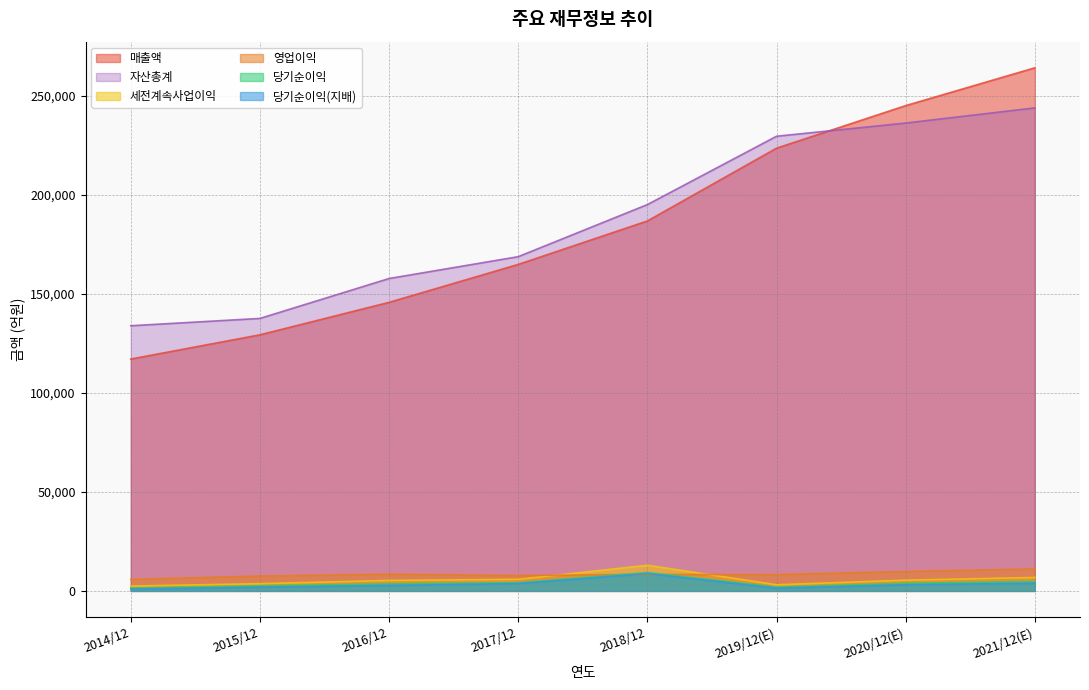

What is the average value of the 당기순이익 series?

3908